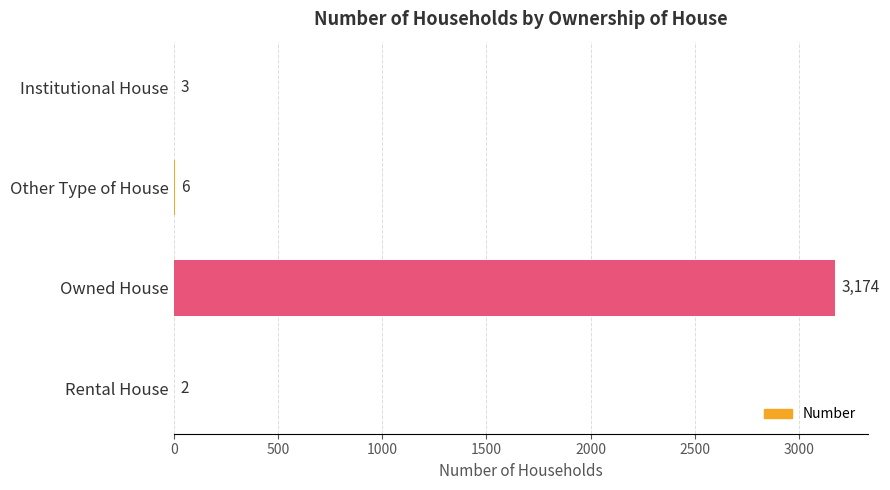

What is the change in value from Owned House to Rental House?

-3172